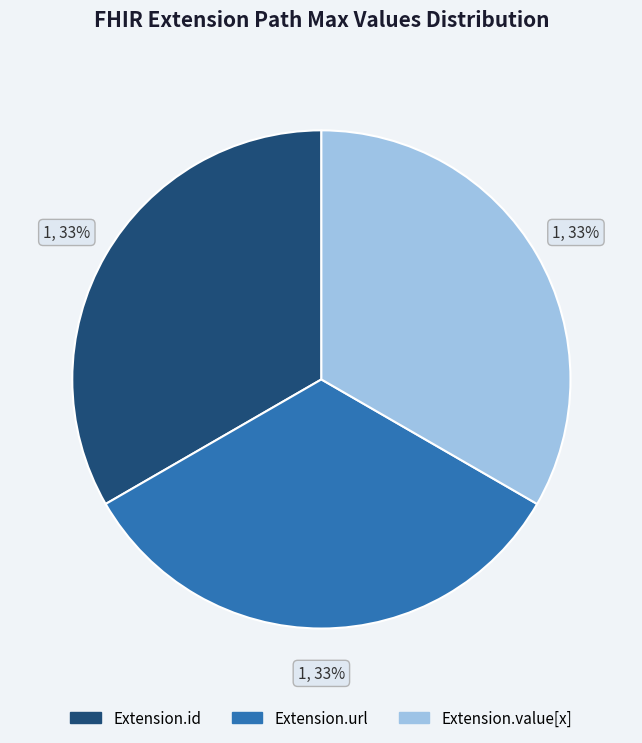

Does any single category account for the majority?

No